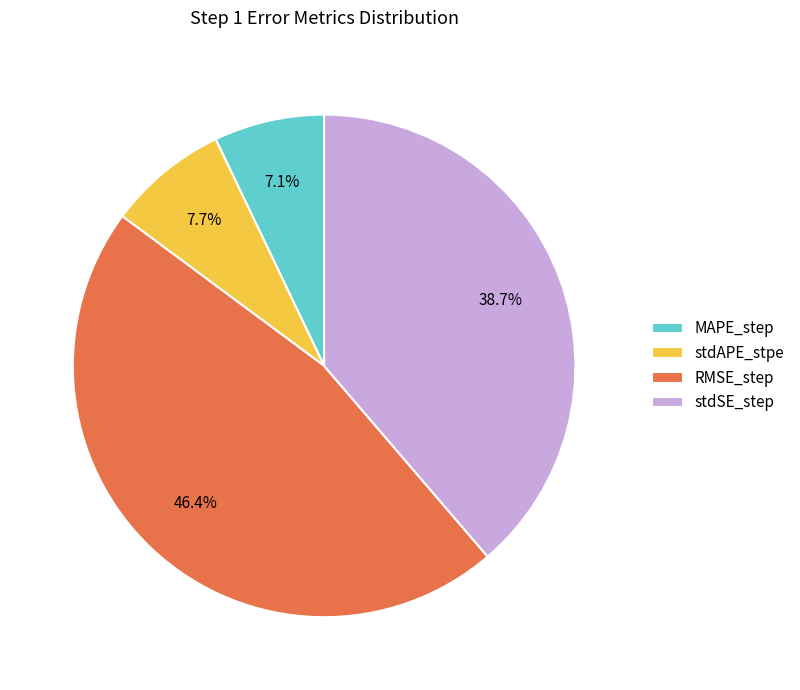

To the nearest percent, what is the combined percentage of RMSE_step and MAPE_step?

54%